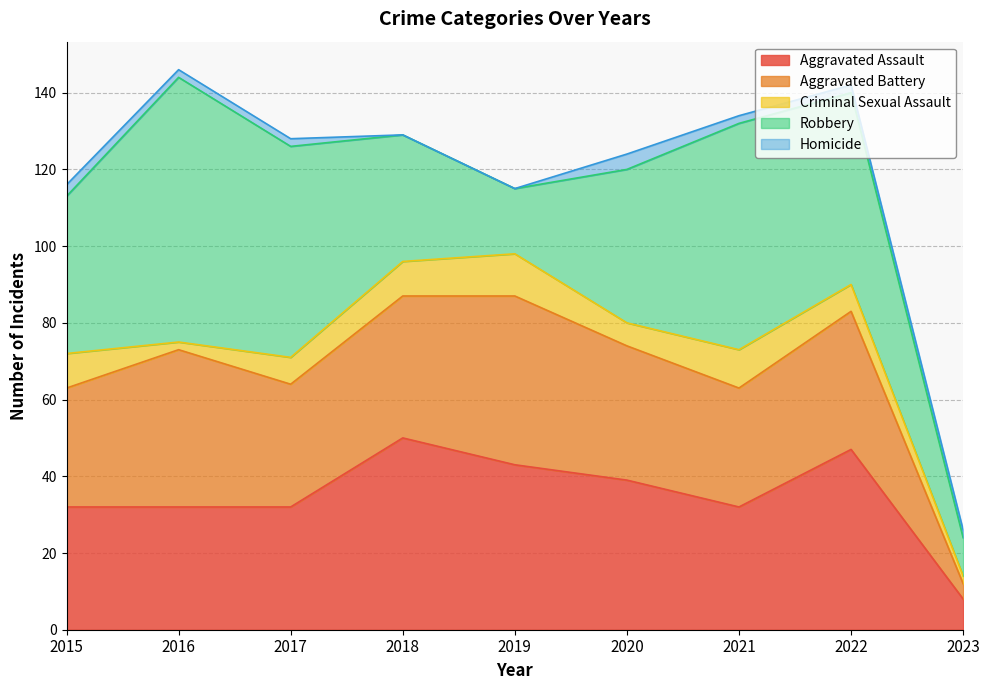

The value of Criminal Sexual Assault at 2023 is 2. True or false?

True